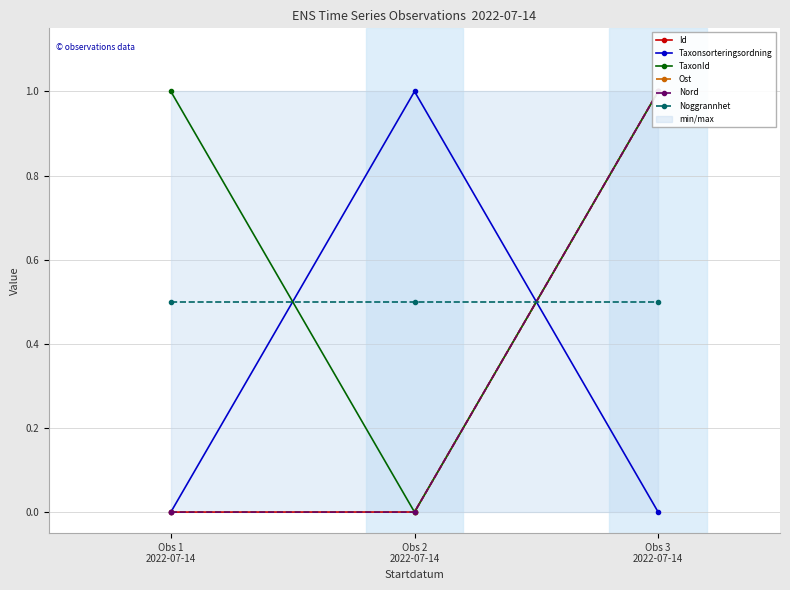

Between Obs 2
2022-07-14 and Obs 3
2022-07-14, which is larger?

Obs 3
2022-07-14